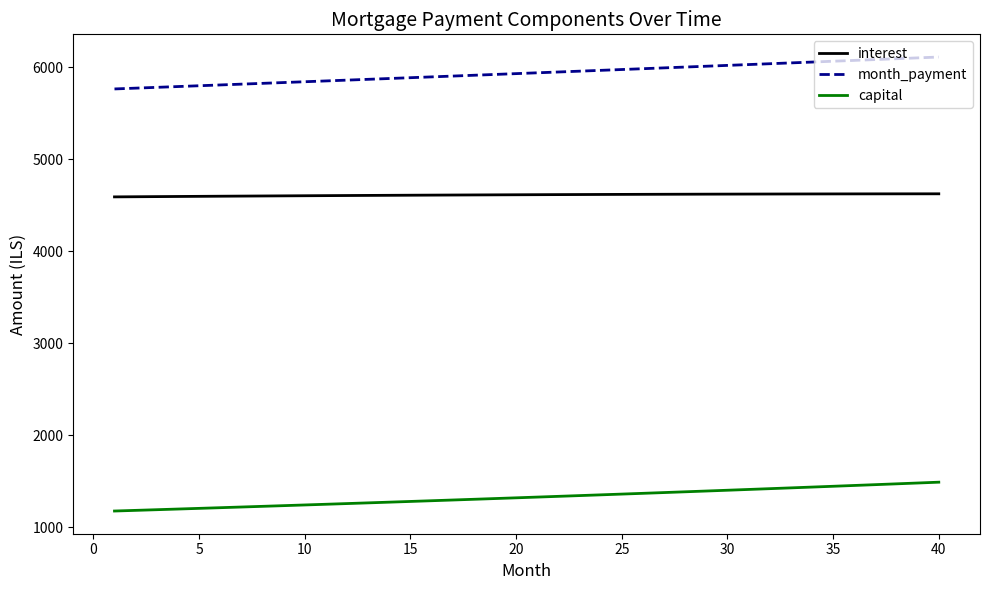

What is the difference between the maximum and minimum values in the capital series?

313.6